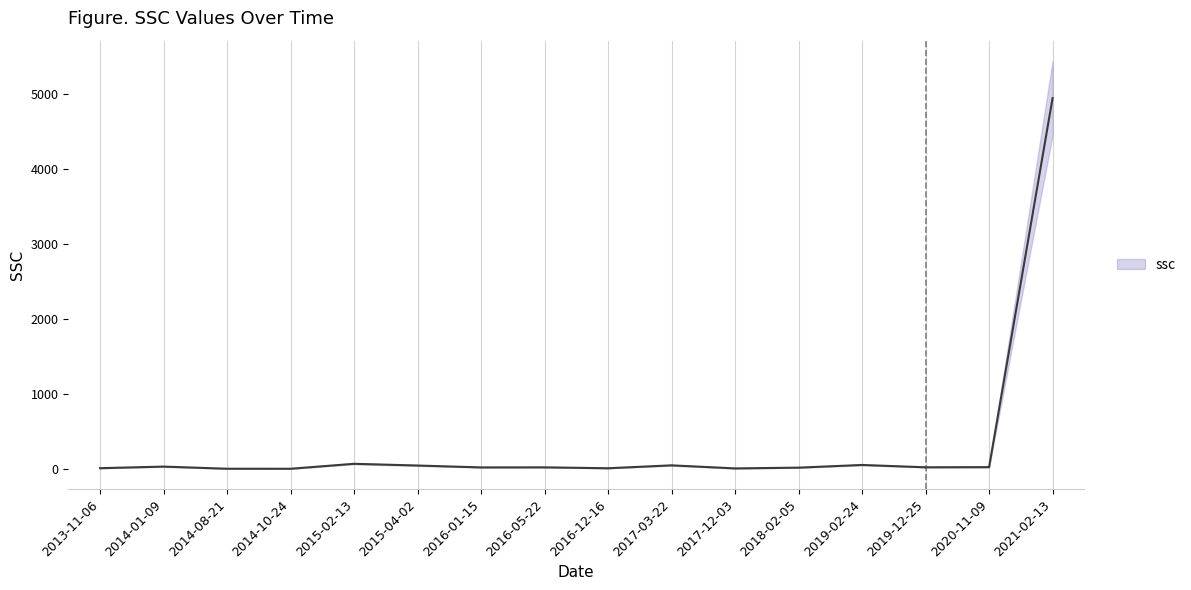

True or false: there are more than 2 points higher than both neighbors.

True